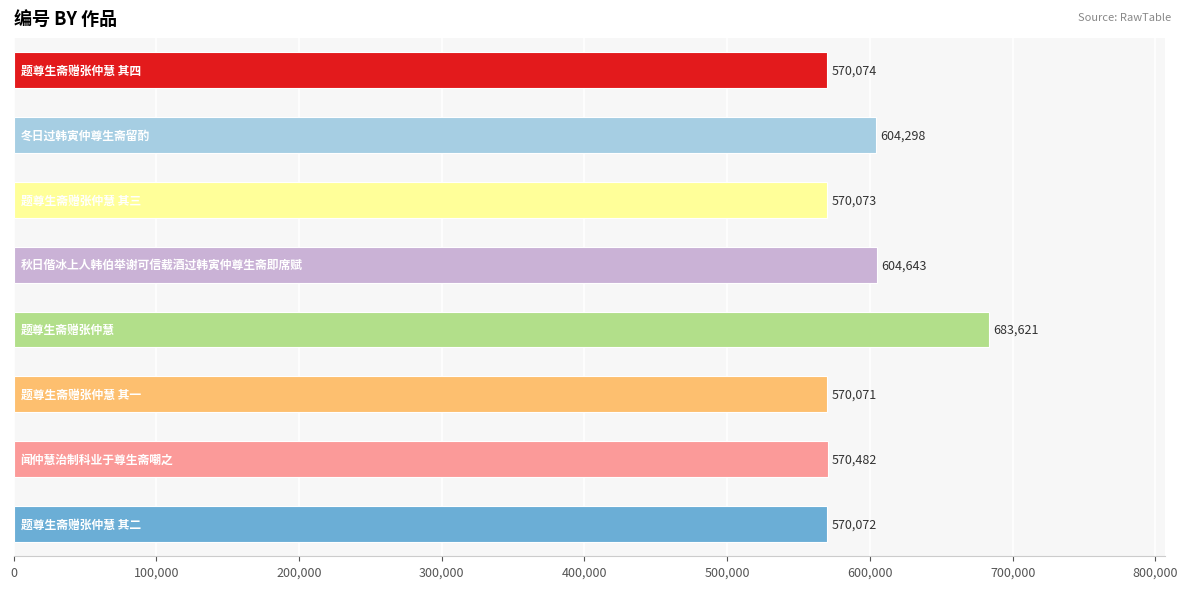

What is the sum of all values?

4743334